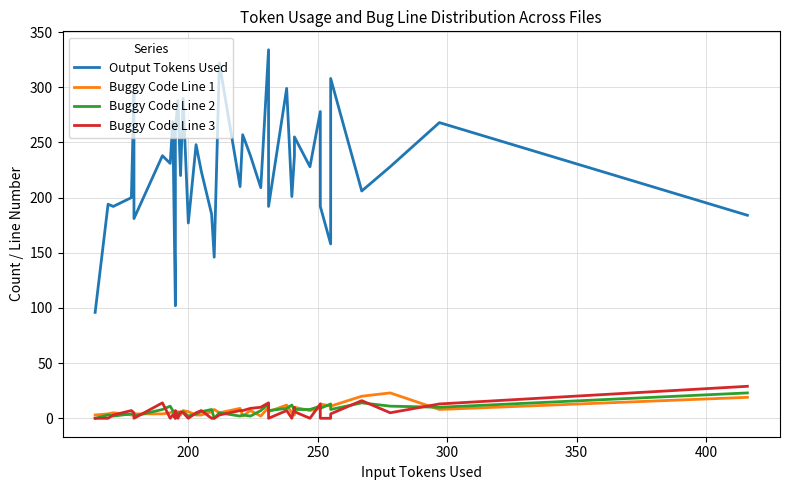

Does the chart have visible grid lines?

Yes